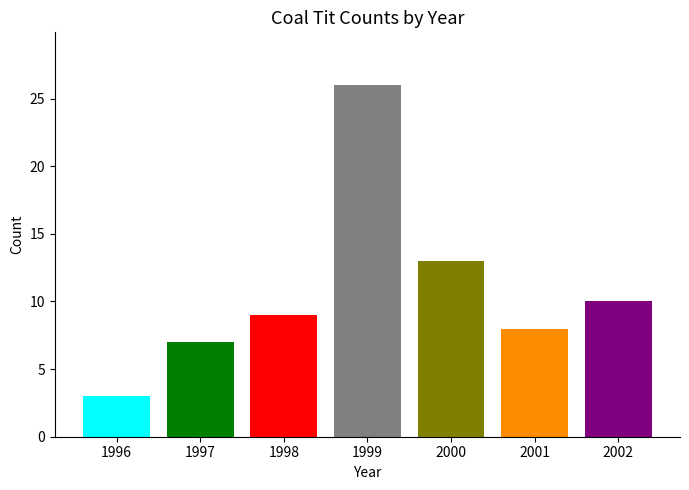

How many categories are shown in the chart?

7